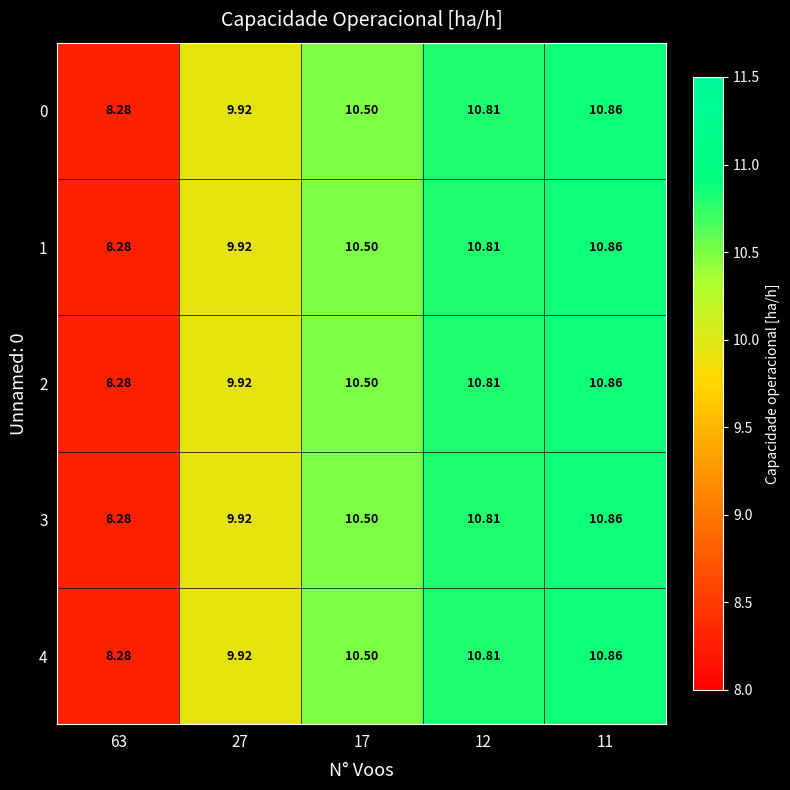

Is the value of 4 at 12 greater than the value of 2 at 27?

Yes